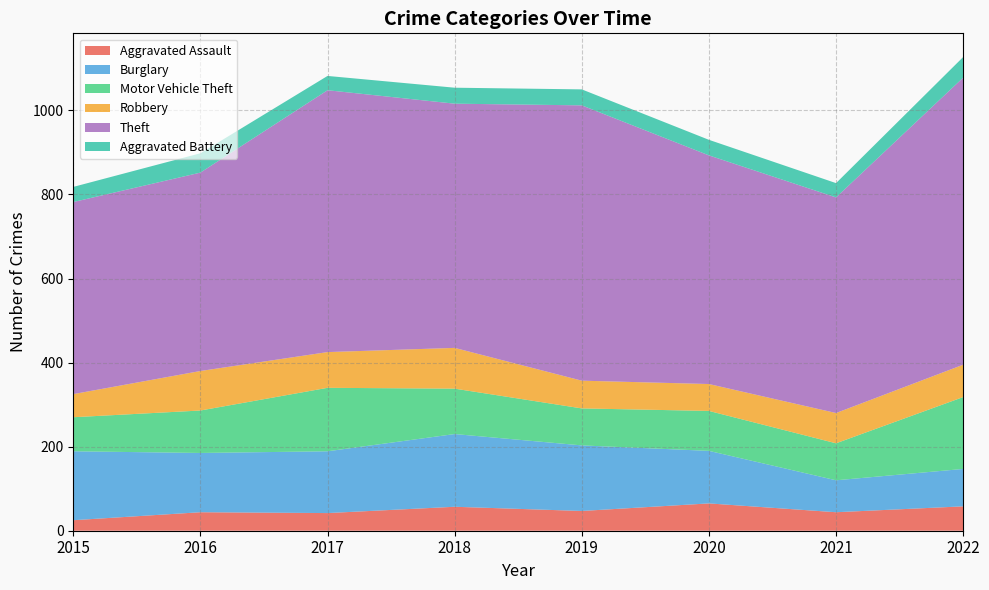

Reading right to left, list all the values displayed in this chart.

Aggravated Assault: 58	44	65	47	57	42	44	25
Burglary: 89	76	125	156	173	147	141	164
Motor Vehicle Theft: 171	88	95	88	108	151	101	81
Robbery: 77	72	64	66	97	85	94	55
Theft: 683	513	544	655	581	623	472	457
Aggravated Battery: 49	34	37	38	38	34	46	36